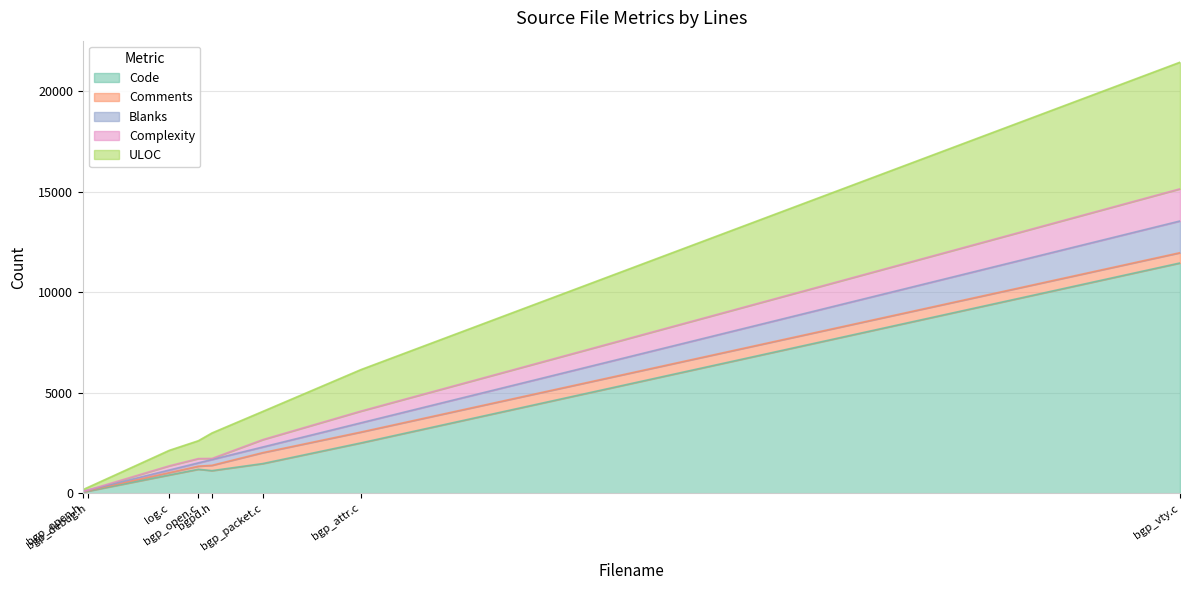

At which category does the chart reach its peak across all series?

bgp_vty.c